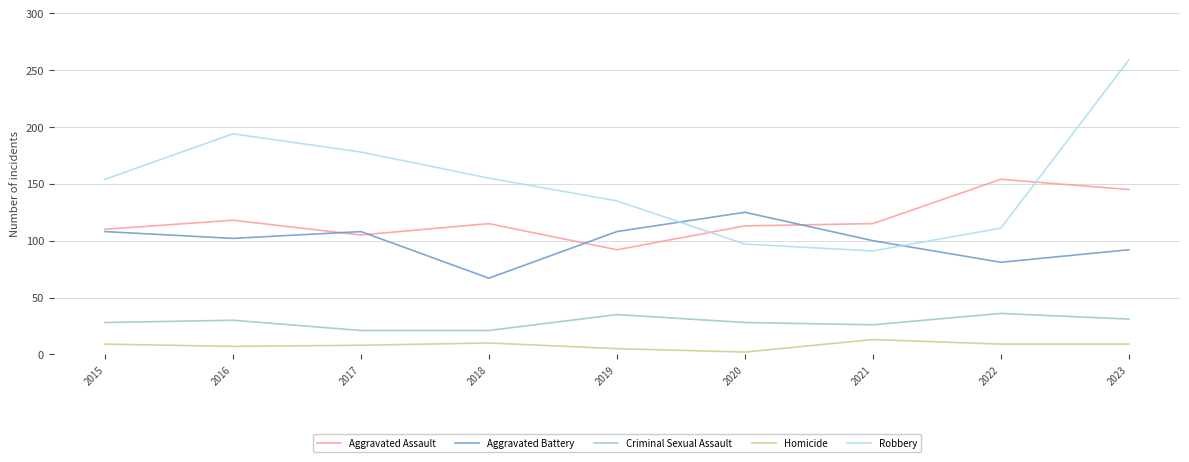

True or false: Robbery has a value of 135 at 2019.

True